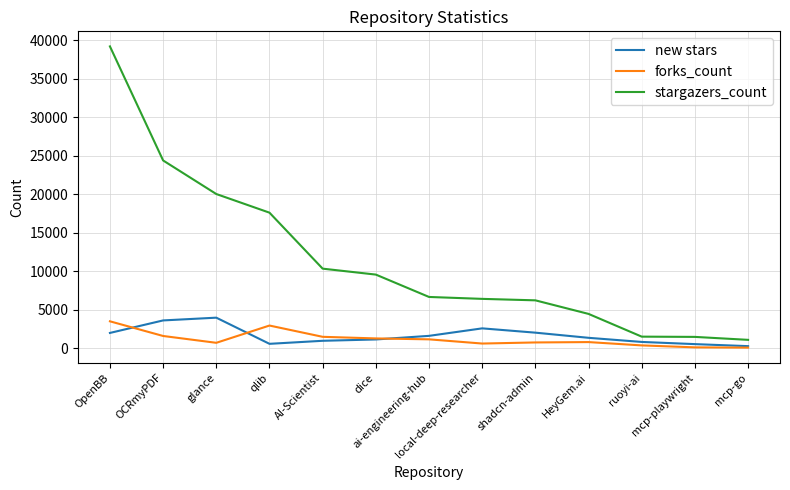

Is it true that forks_count equals 765 at shadcn-admin?

True